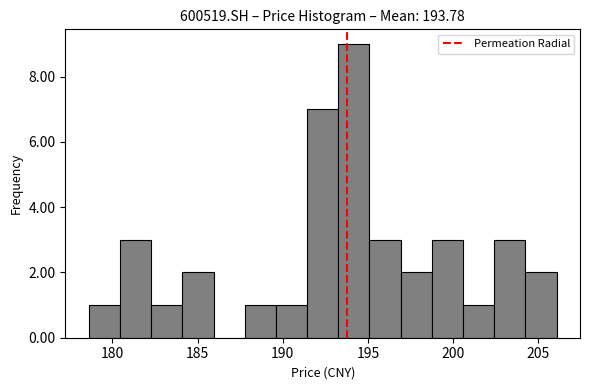

Around what value on the x-axis is the tallest bar? Give the approximate position of its centre, as read against the axis.

194.0